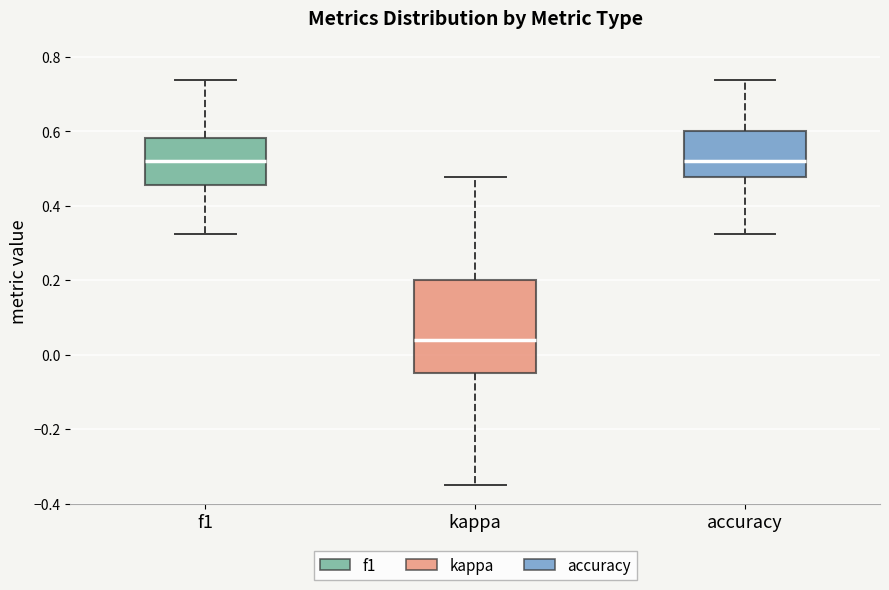

Reading left to right, transcribe this box plot: for each box, give where its median line is, the range the box spans, and where its two whiskers end, as read against the y-axis. The values are not printed on the chart, so give them approximately, as read against the axis.

f1: median 0.52, box 0.46 to 0.58, whiskers 0.32 to 0.74
kappa: median 0.04, box -0.04 to 0.20, whiskers -0.34 to 0.48
accuracy: median 0.52, box 0.48 to 0.60, whiskers 0.32 to 0.74